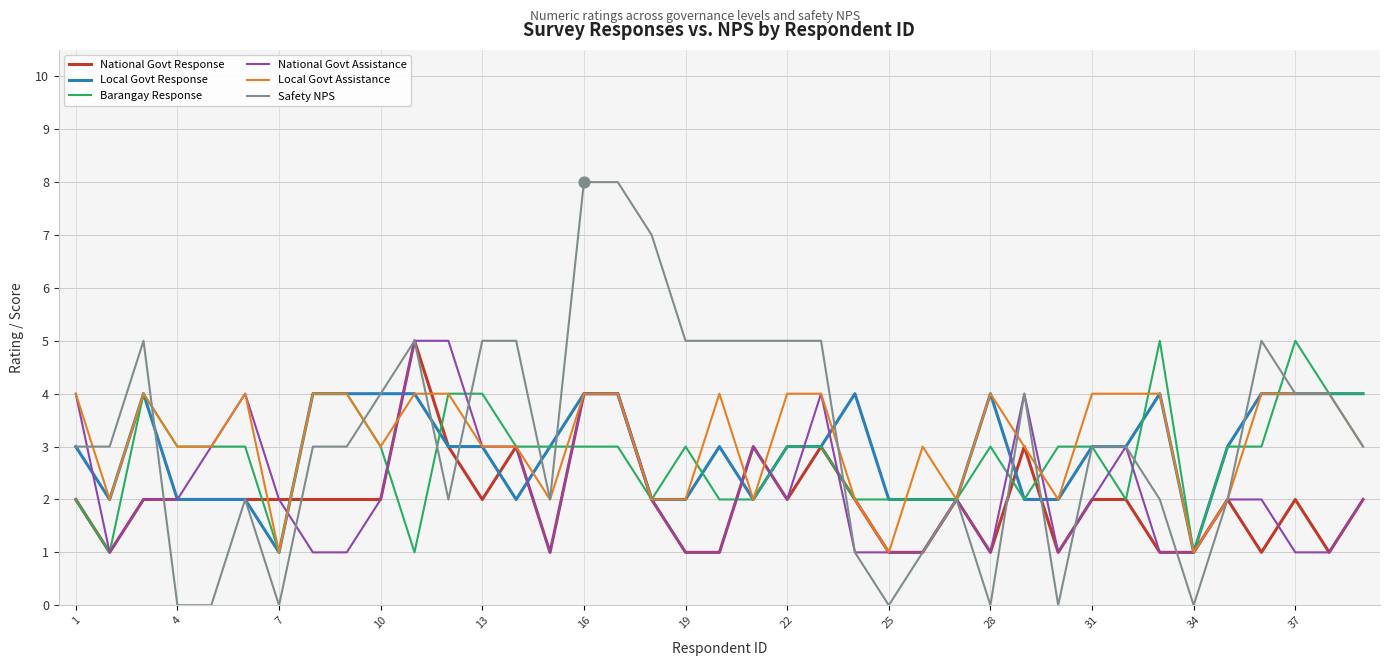

What is the maximum value shown in the chart?

8